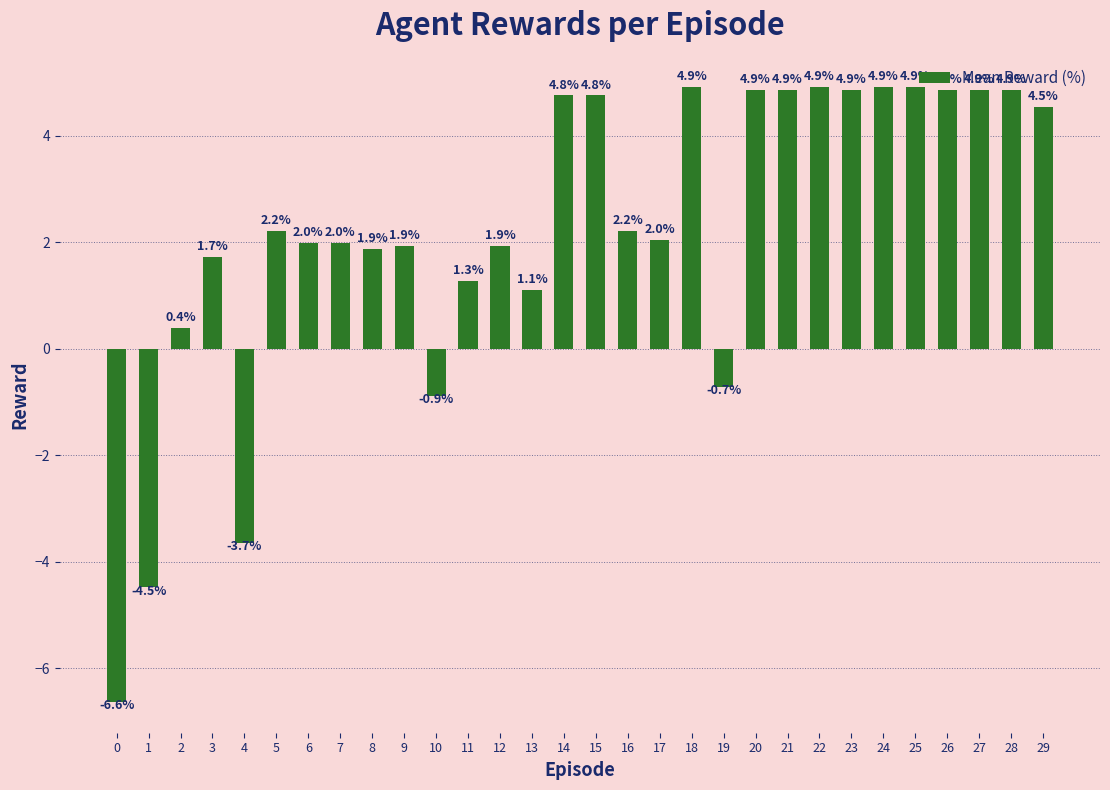

Reading right to left, list all the values displayed in this chart.

4.5	4.9	4.9	4.9	4.9	4.9	4.9	4.9	4.9	4.9	-0.7	4.9	2.0	2.2	4.8	4.8	1.1	1.9	1.3	-0.9	1.9	1.9	2.0	2.0	2.2	-3.7	1.7	0.4	-4.5	-6.6